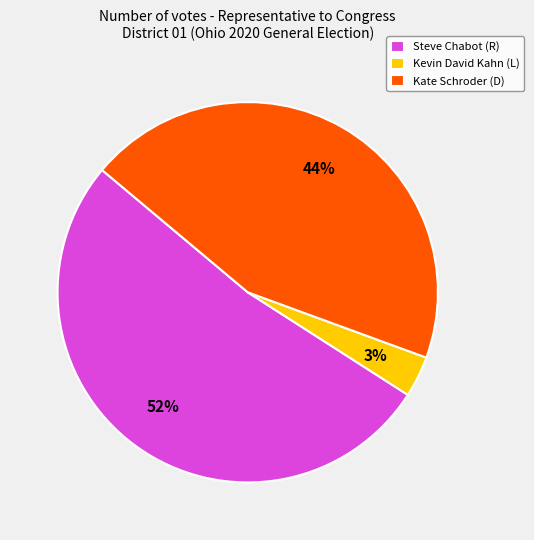

How many segments does this pie chart have?

3